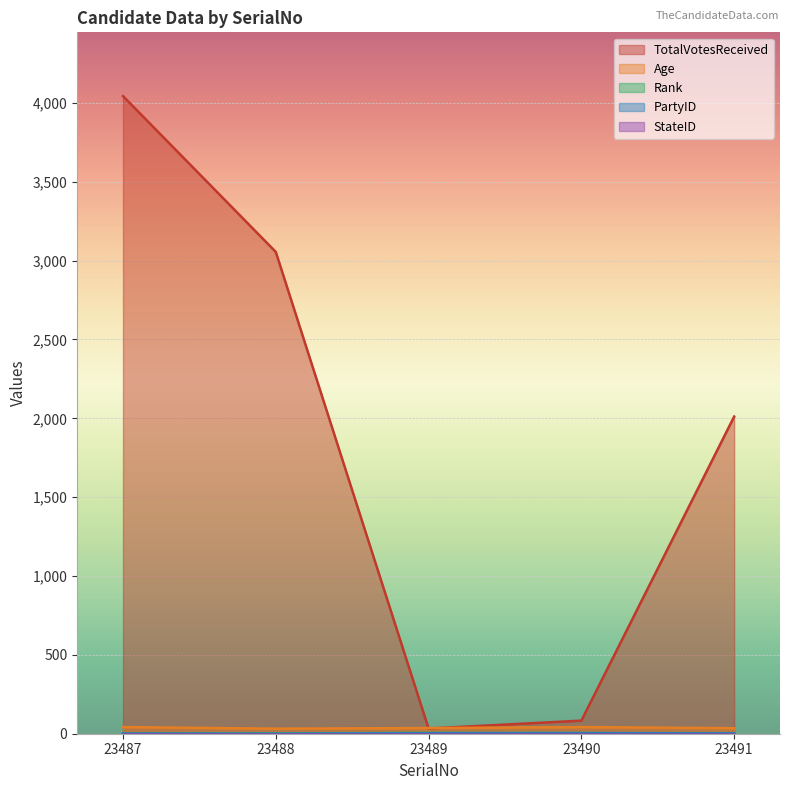

Is it true that Rank equals 5 at 23489?

True